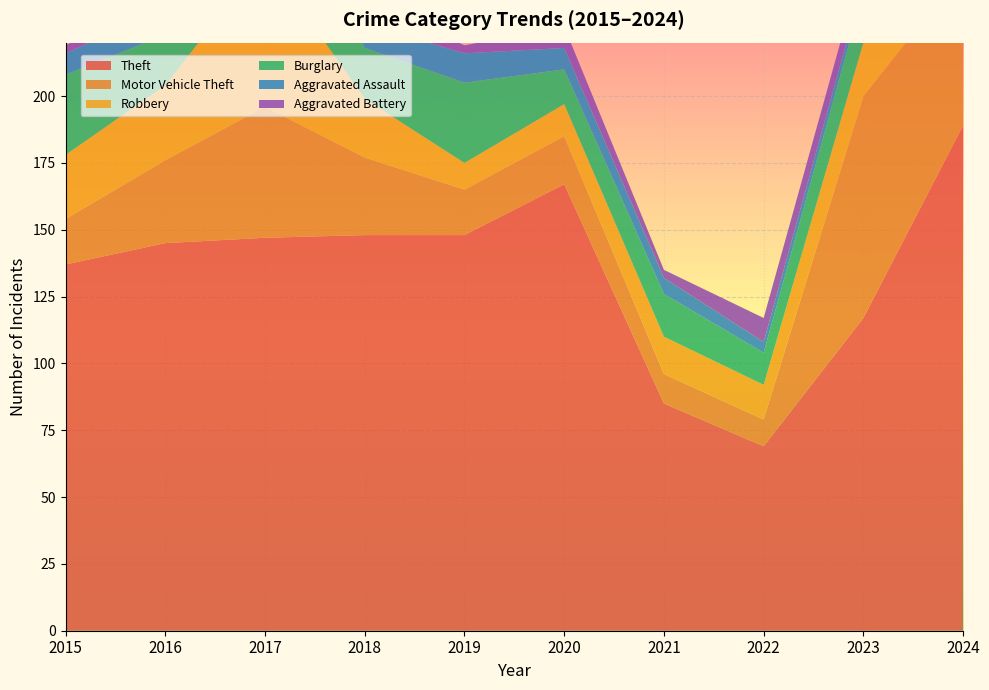

Reading right to left, transcribe all the data shown in this chart.

Theft: 2024=189	2023=117	2022=69	2021=85	2020=167	2019=148	2018=148	2017=147	2016=145	2015=137
Motor Vehicle Theft: 2024=58	2023=83	2022=10	2021=11	2020=18	2019=17	2018=29	2017=49	2016=31	2015=17
Robbery: 2024=18	2023=20	2022=13	2021=14	2020=12	2019=10	2018=22	2017=56	2016=28	2015=24
Burglary: 2024=7	2023=19	2022=12	2021=16	2020=13	2019=30	2018=19	2017=52	2016=19	2015=30
Aggravated Assault: 2024=11	2023=4	2022=4	2021=6	2020=8	2019=11	2018=9	2017=11	2016=10	2015=8
Aggravated Battery: 2024=8	2023=8	2022=9	2021=3	2020=8	2019=3	2018=9	2017=13	2016=4	2015=3